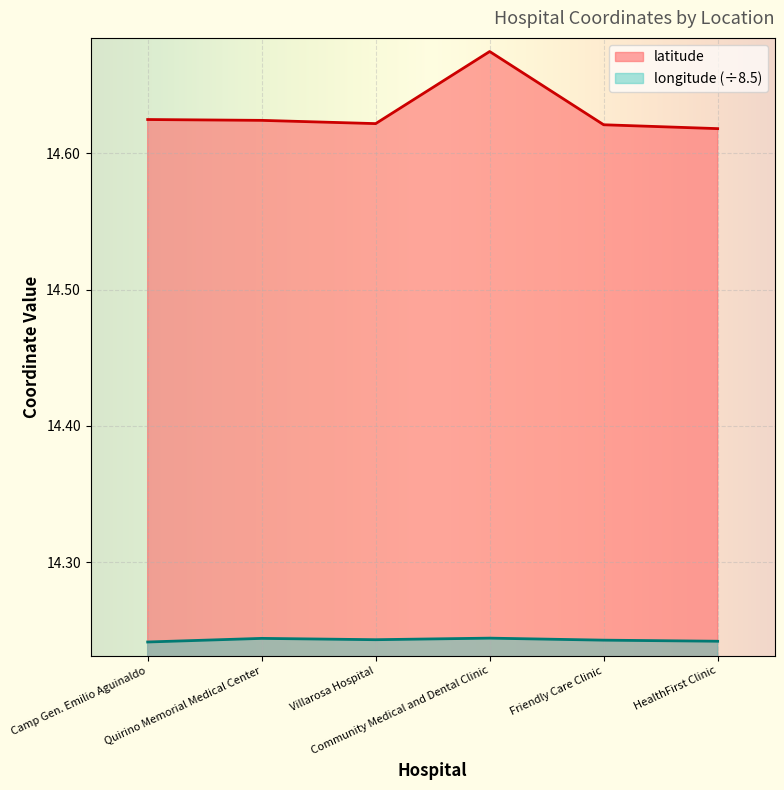

Is the value of longitude at Villarosa Hospital greater than the value of latitude at HealthFirst Clinic?

No